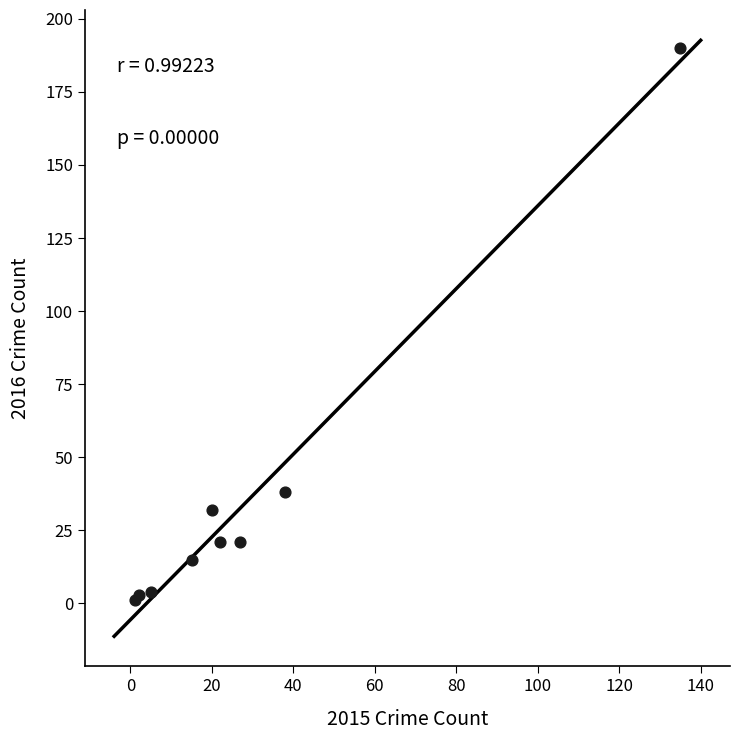

What Y value in the scatter plot is closest to 95?

38